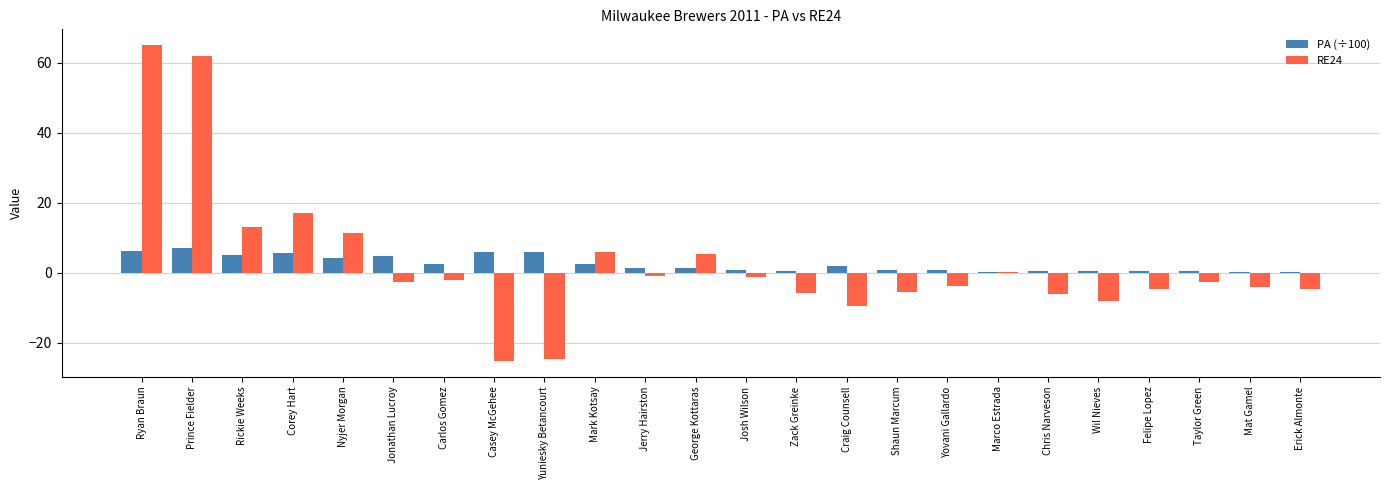

What is the sum of all RE24 values?

67.9